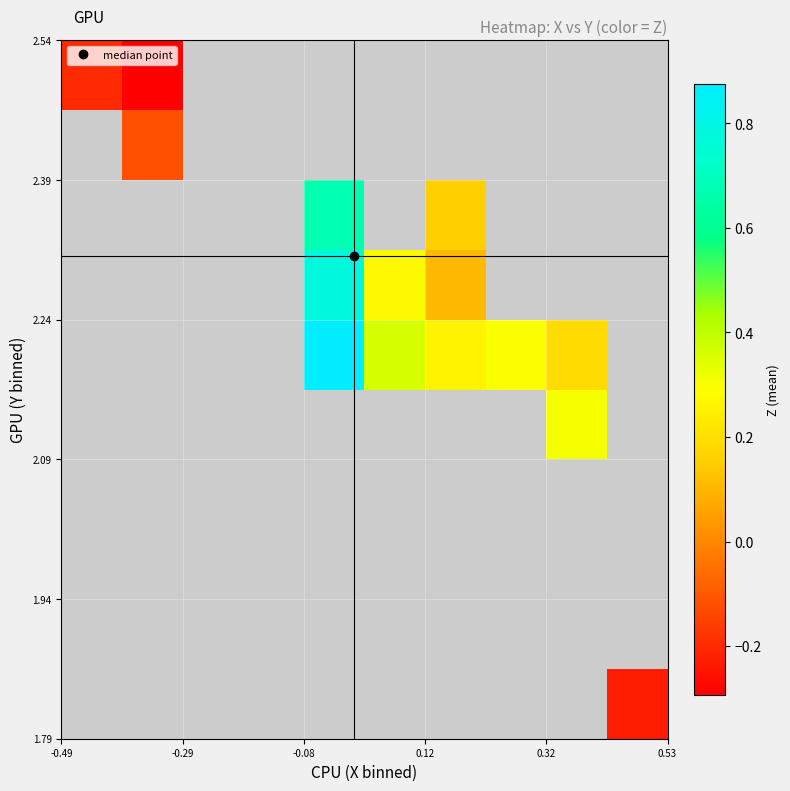

What is the minimum value shown in the chart?

-0.3